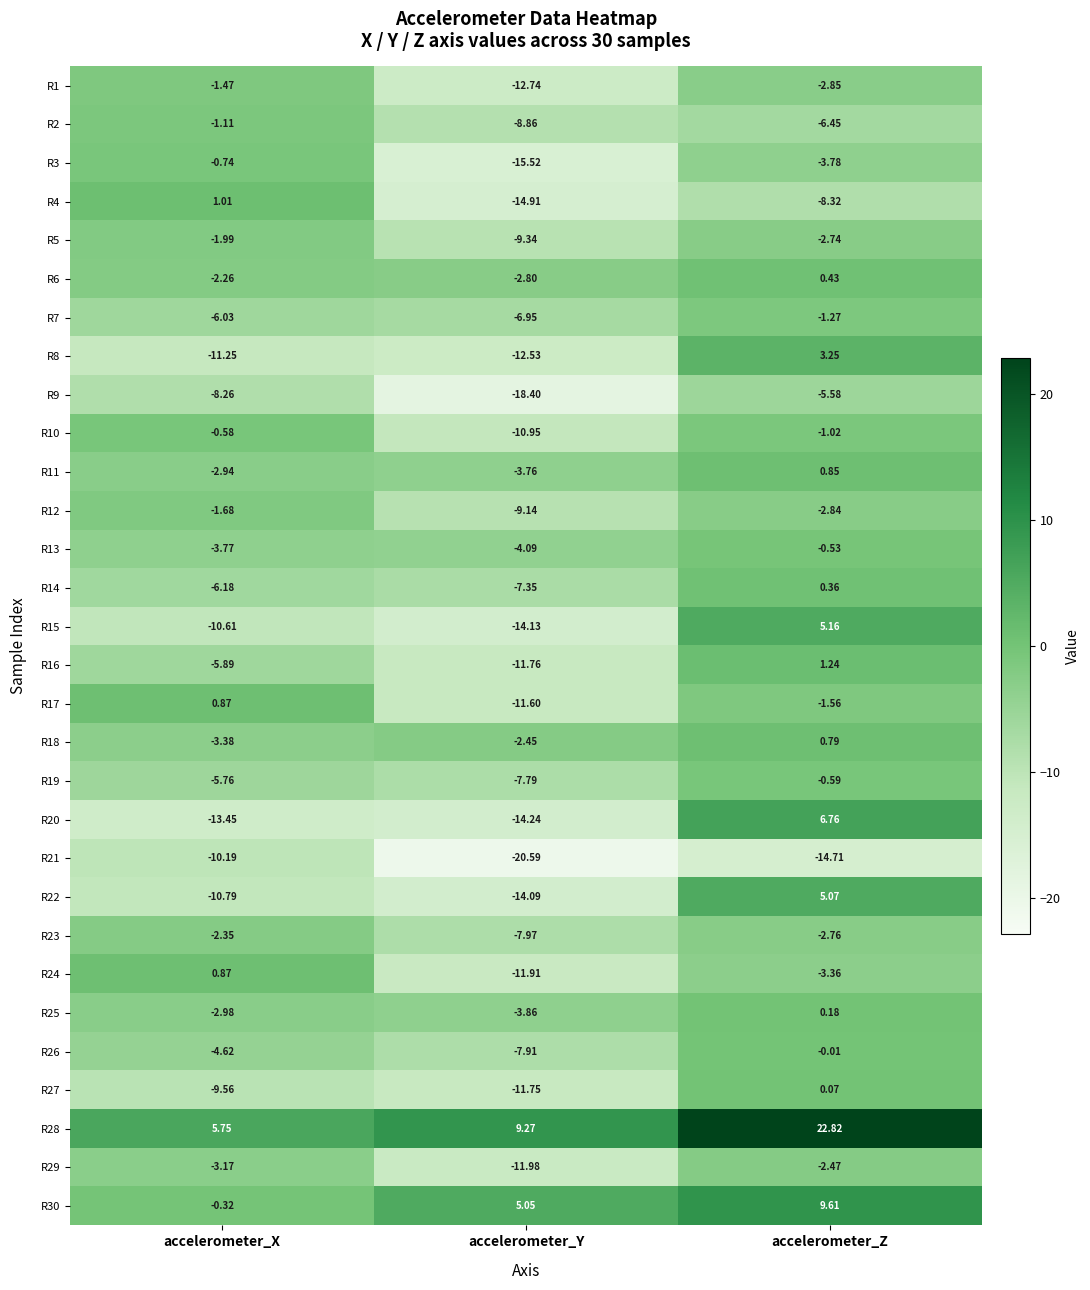

Where is R7 nearest to the value -4?

accelerometer_X